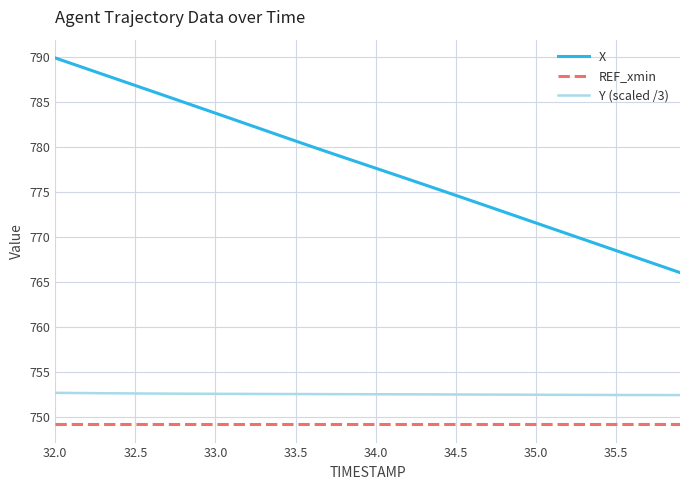

True or false: X and Y (scaled /3) cross at least once.

False